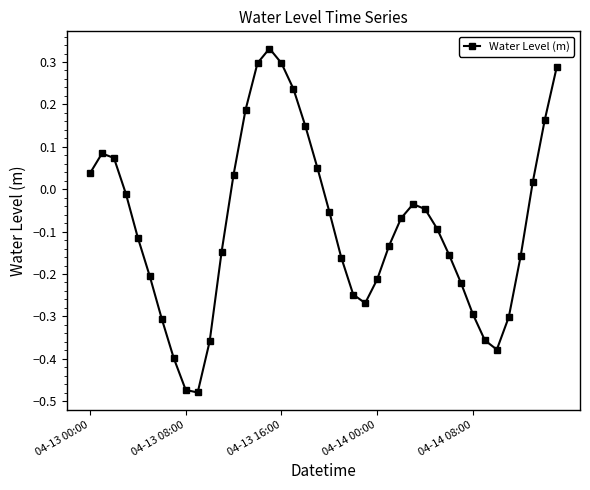

What is the difference between the maximum and second lowest values?

0.8